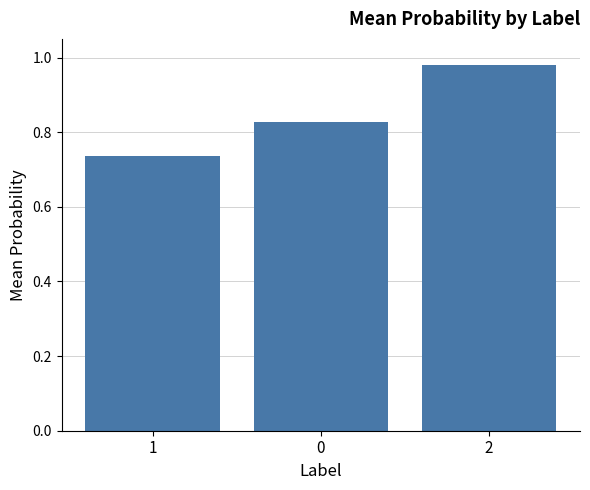

What is the label of the 1st bar from the left?

1